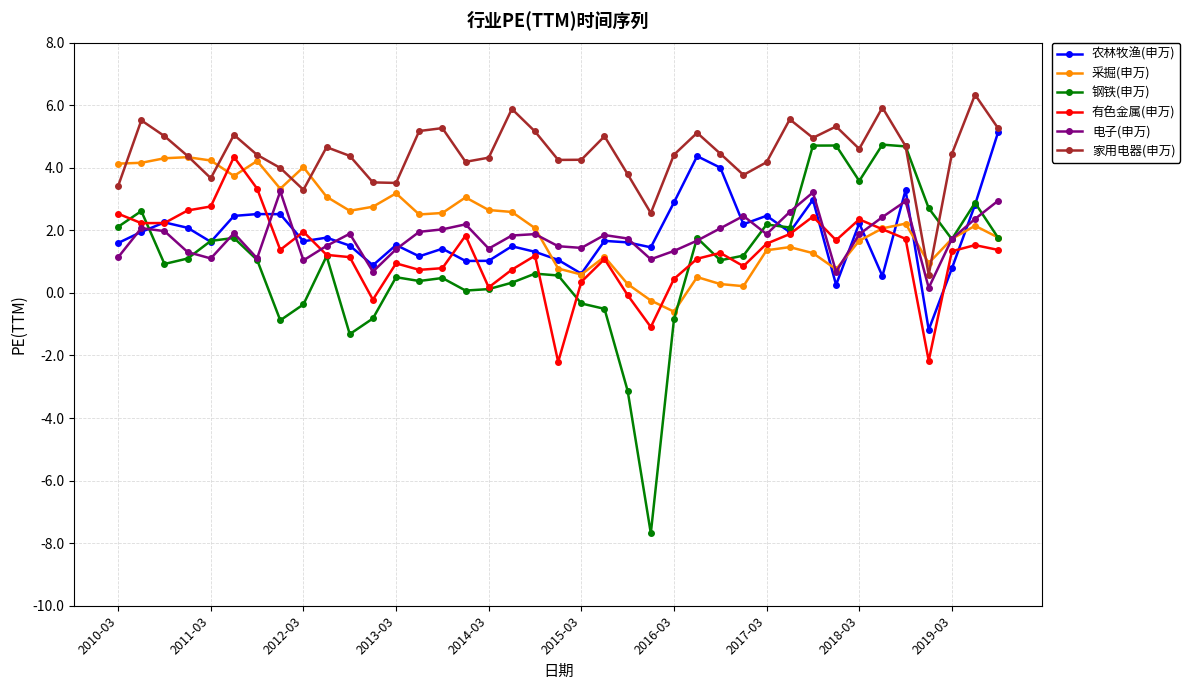

What is the value of the 电子(申万) point at the 11th from the left?

1.9